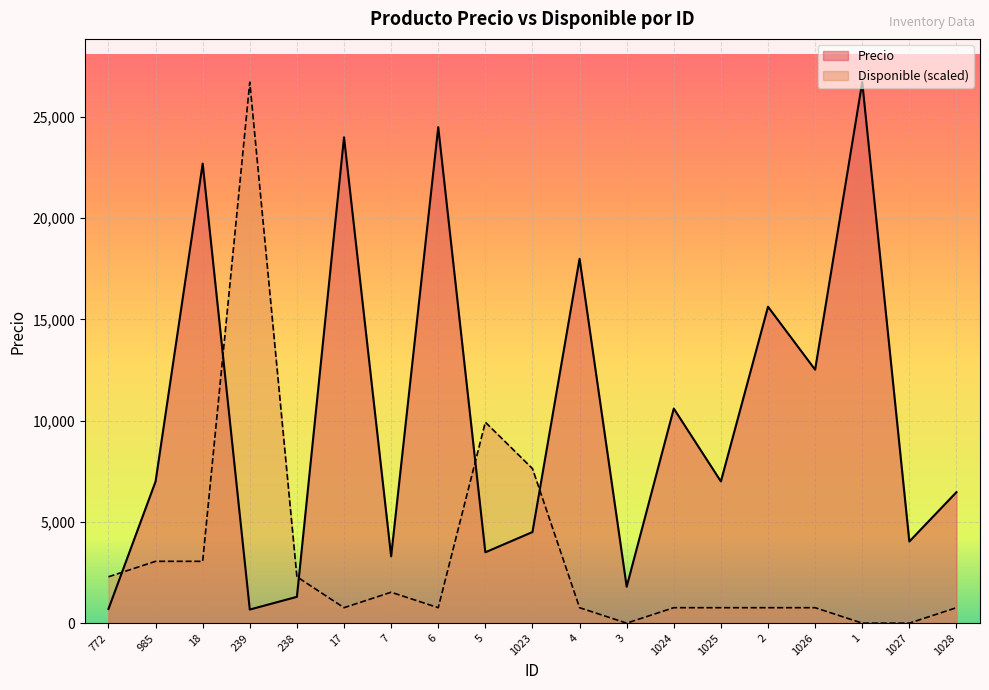

What is the difference between the maximum and minimum values in the Disponible series?

26723.0